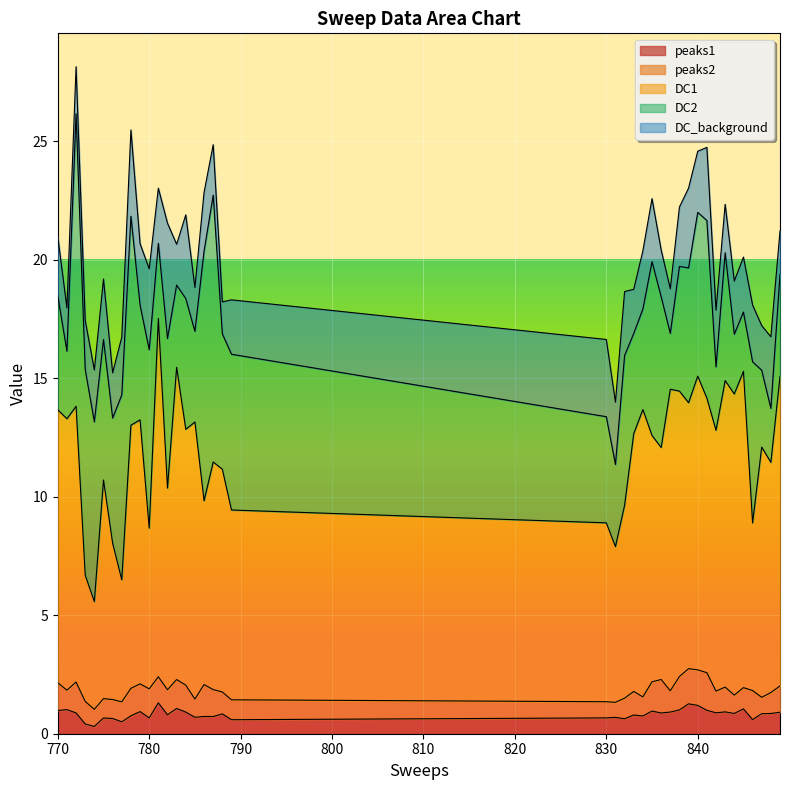

Reading right to left, transcribe all the data shown in this chart.

peaks1: 849=0.9	848=0.9	847=0.8	846=0.6	845=1.0	844=0.9	843=0.9	842=0.9	841=1.0	840=1.2	839=1.3	838=1.0	837=0.9	836=0.9	835=1.0	834=0.7	833=0.8	832=0.6	831=0.7	830=0.7	789=0.6	788=0.8	787=0.7	786=0.7	785=0.7	784=0.9	783=1.1	782=0.8	781=1.3	780=0.7	779=0.9	778=0.8	777=0.5	776=0.6	775=0.7	774=0.3	773=0.4	772=0.9	771=1.0	770=1.0
peaks2: 849=1.1	848=0.9	847=0.7	846=1.2	845=0.9	844=0.8	843=1.0	842=0.9	841=1.6	840=1.5	839=1.5	838=1.4	837=0.9	836=1.4	835=1.2	834=0.8	833=1.0	832=0.9	831=0.6	830=0.7	789=0.8	788=0.9	787=1.1	786=1.3	785=0.8	784=1.1	783=1.2	782=1.1	781=1.1	780=1.2	779=1.2	778=1.2	777=0.8	776=0.8	775=0.8	774=0.7	773=1.0	772=1.3	771=0.8	770=1.2
DC1: 849=13.1	848=9.7	847=10.6	846=7.1	845=13.3	844=12.7	843=12.9	842=11.0	841=11.6	840=12.4	839=11.2	838=12.0	837=12.7	836=9.8	835=10.4	834=12.1	833=10.9	832=8.1	831=6.6	830=7.5	789=8.0	788=9.4	787=9.6	786=7.7	785=11.7	784=10.8	783=13.2	782=8.5	781=15.1	780=6.8	779=11.1	778=11.1	777=5.1	776=6.6	775=9.2	774=4.5	773=5.3	772=11.6	771=11.4	770=11.5
DC2: 849=4.3	848=2.3	847=3.2	846=6.8	845=2.5	844=2.5	843=5.4	842=2.7	841=7.5	840=6.9	839=5.7	838=5.3	837=2.4	836=6.4	835=7.3	834=4.2	833=4.2	832=6.3	831=3.5	830=4.5	789=6.6	788=5.7	787=11.3	786=10.5	785=3.8	784=5.5	783=3.5	782=6.3	781=3.2	780=7.5	779=4.8	778=8.8	777=7.8	776=5.3	775=5.9	774=7.6	773=8.7	772=12.3	771=2.8	770=4.8
DC_background: 849=1.8	848=3.0	847=1.9	846=2.4	845=2.3	844=2.2	843=2.0	842=2.4	841=3.1	840=2.6	839=3.4	838=2.5	837=1.9	836=2.0	835=2.7	834=2.5	833=1.9	832=2.7	831=2.6	830=3.3	789=2.3	788=1.3	787=2.1	786=2.5	785=1.9	784=3.5	783=1.7	782=4.9	781=2.3	780=3.4	779=2.6	778=3.6	777=2.4	776=1.9	775=2.5	774=2.2	773=2.1	772=2.0	771=1.8	770=2.5